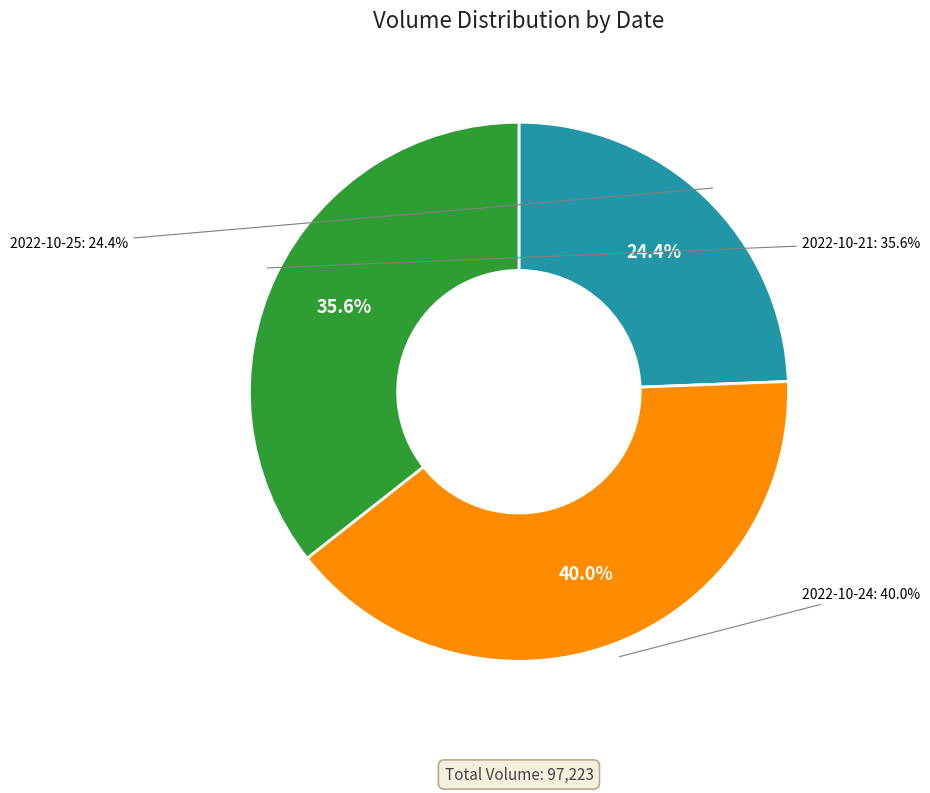

The 2022-10-25 slice represents 30% of the pie. True or false?

False